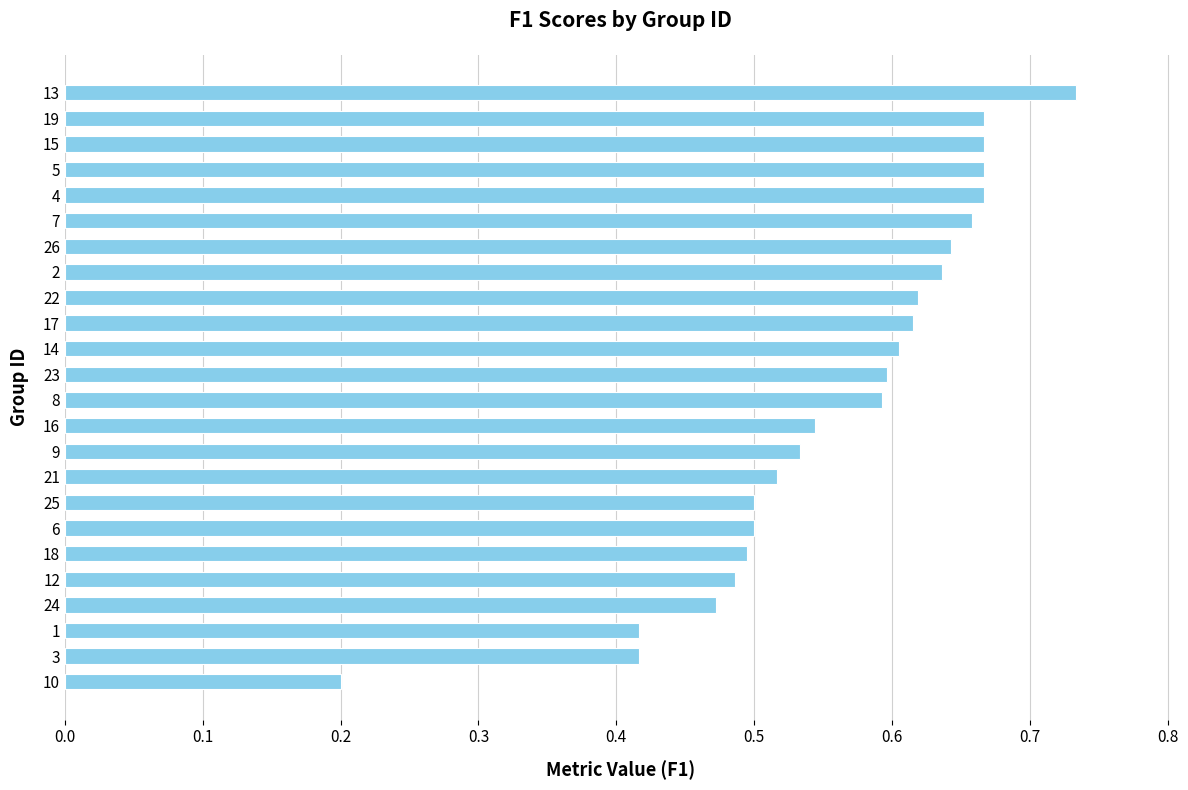

Which label corresponds to the smallest value in the chart?

10